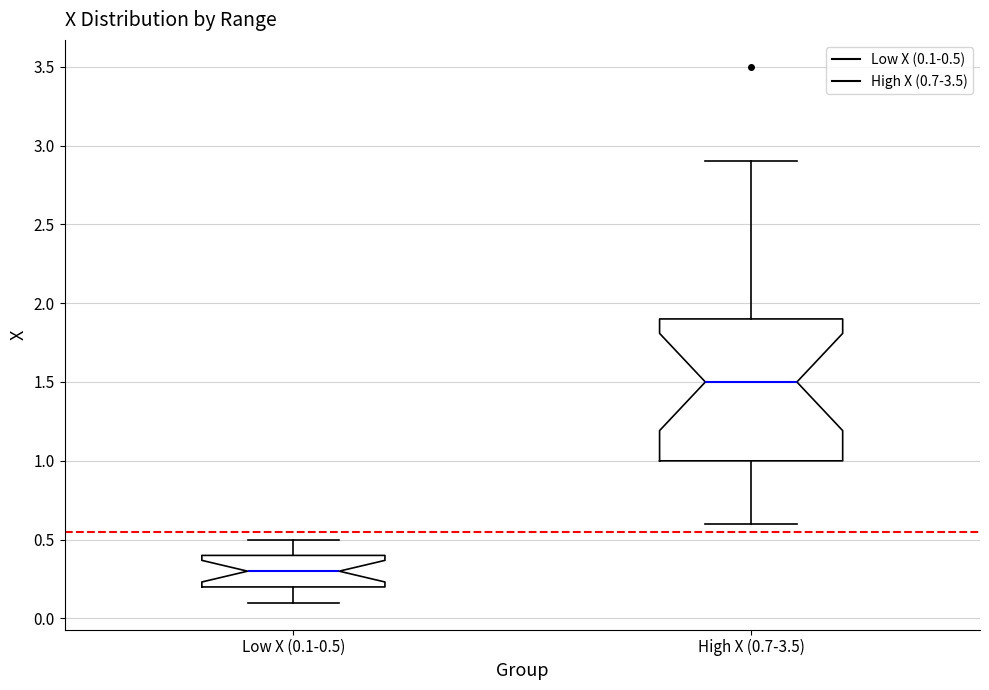

Reading left to right, read every box against the y-axis: the position of its median line, the range the box covers, and the ends of its whiskers. The values are not printed on the chart, so give them approximately, as read against the axis.

Low X (0.1-0.5): median 0.3, box 0.2 to 0.4, whiskers 0.1 to 0.5
High X (0.7-3.5): median 1.5, box 1.0 to 1.9, whiskers 0.6 to 2.9